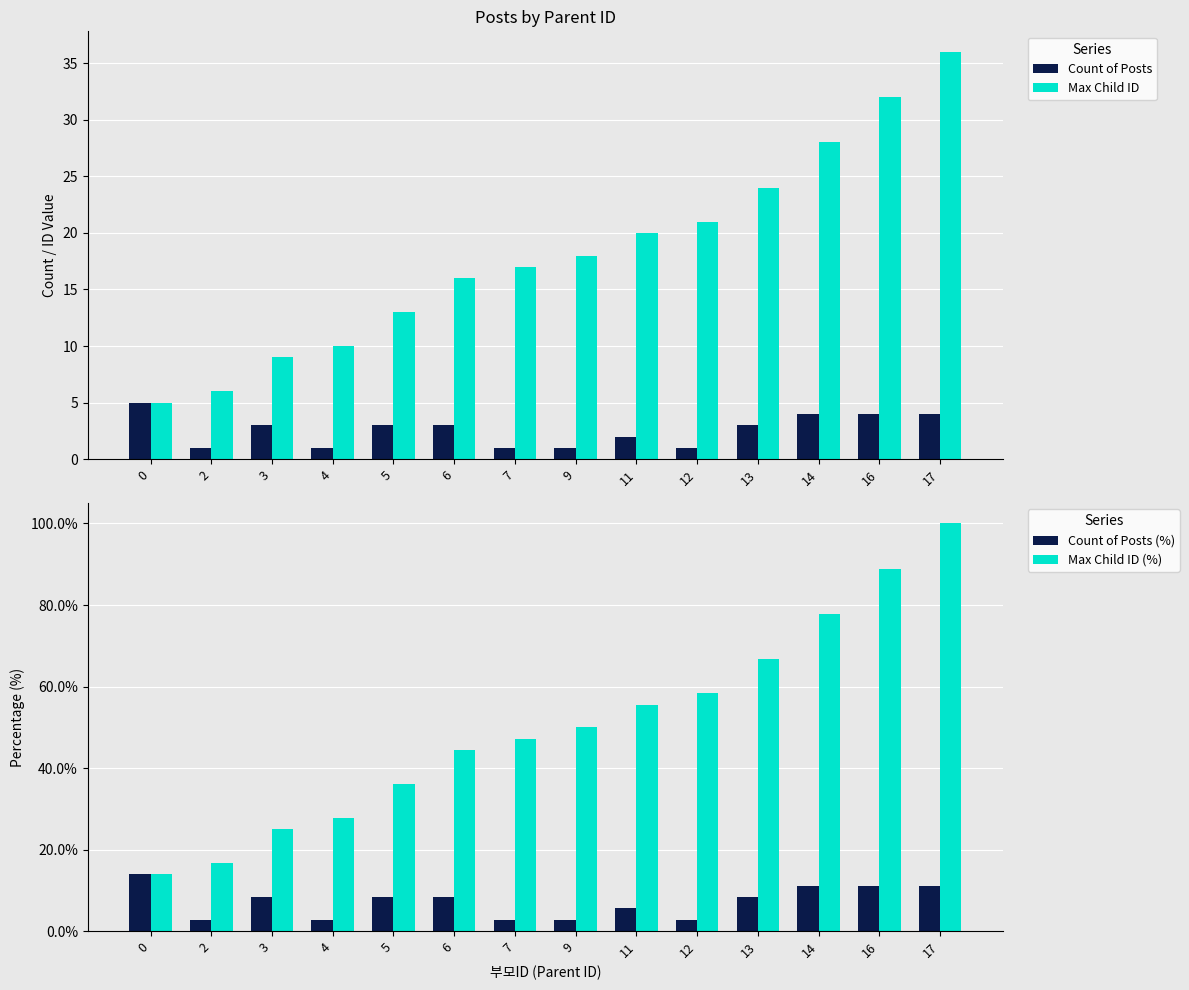

What is the minimum value for Max Child ID (%)?

13.9